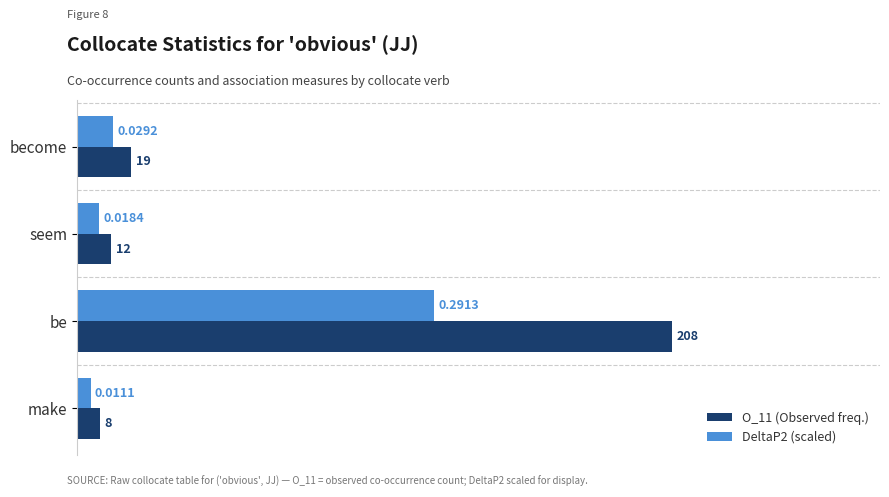

At which category is the sum across all series the highest?

be